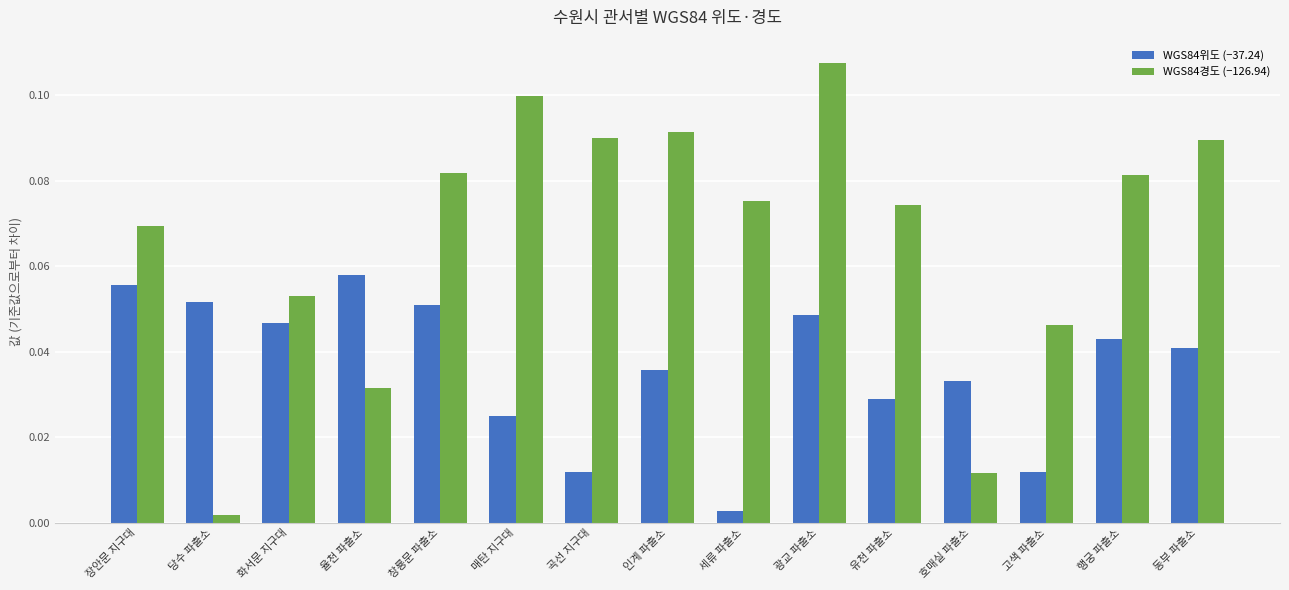

Rank the series by their average value, from lowest to highest.

WGS84위도 (−37.24), WGS84경도 (−126.94)